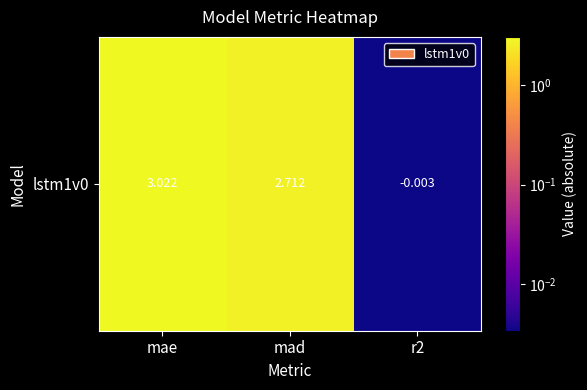

How many data points are above 2?

2